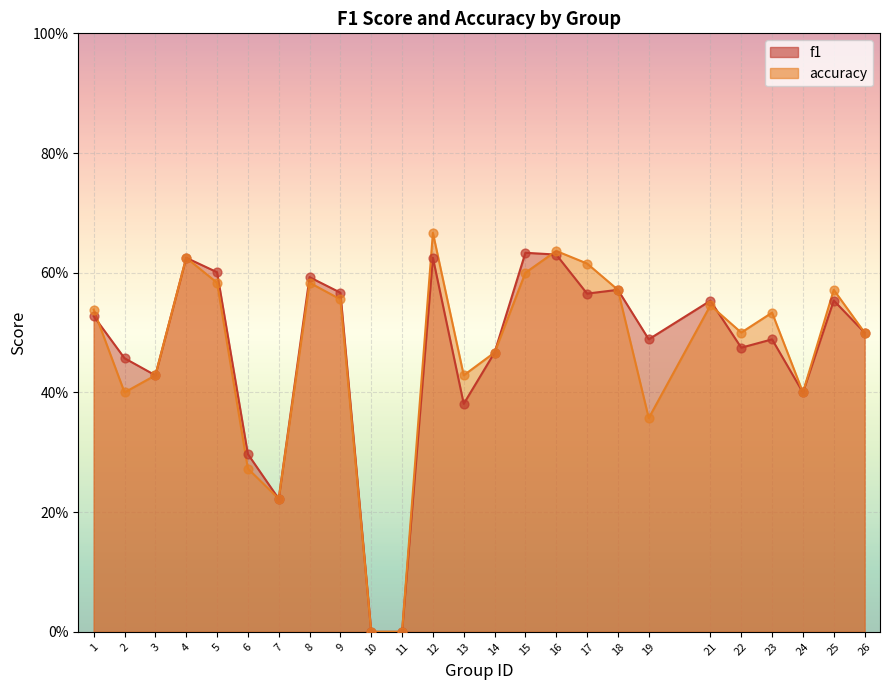

Which series has the largest Y range (max minus min)?

accuracy